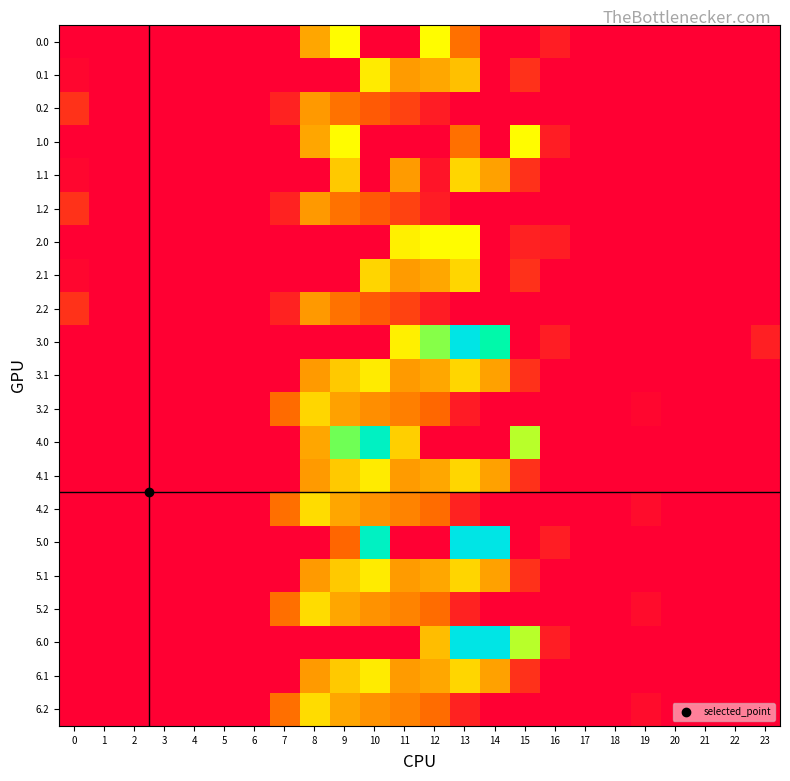

Reading left to right, transcribe all the data shown in this chart.

0.0: 0=0.0	1=0.0	2=0.0	3=0.0	4=0.0	5=0.0	6=0.0	7=0.0	8=454.2	9=672.0	10=0.0	11=0.0	12=672.0	13=263.1	14=0.0	15=0.0	16=67.6	17=0.0	18=0.0	19=0.0	20=0.0	21=0.0	22=0.0	23=0.0
0.1: 0=15.4	1=0.0	2=0.0	3=0.0	4=0.0	5=0.0	6=0.0	7=0.0	8=0.0	9=0.0	10=628.1	11=415.4	12=456.1	13=518.2	14=0.0	15=111.1	16=0.0	17=0.0	18=0.0	19=0.0	20=0.0	21=0.0	22=0.0	23=0.0
0.2: 0=112.9	1=0.0	2=0.0	3=0.0	4=0.0	5=0.0	6=0.0	7=77.9	8=407.2	9=271.1	10=202.5	11=149.1	12=65.2	13=0.0	14=0.0	15=0.0	16=0.0	17=0.0	18=0.0	19=0.0	20=0.0	21=0.0	22=0.0	23=0.0
1.0: 0=0.0	1=0.0	2=0.0	3=0.0	4=0.0	5=0.0	6=0.0	7=0.0	8=454.2	9=672.0	10=0.0	11=0.0	12=0.0	13=263.1	14=0.0	15=672.0	16=67.6	17=0.0	18=0.0	19=0.0	20=0.0	21=0.0	22=0.0	23=0.0
1.1: 0=15.4	1=0.0	2=0.0	3=0.0	4=0.0	5=0.0	6=0.0	7=0.0	8=0.0	9=542.1	10=0.0	11=415.4	12=47.7	13=574.0	14=438.6	15=111.1	16=0.0	17=0.0	18=0.0	19=0.0	20=0.0	21=0.0	22=0.0	23=0.0
1.2: 0=112.9	1=0.0	2=0.0	3=0.0	4=0.0	5=0.0	6=0.0	7=77.9	8=407.2	9=271.1	10=202.5	11=149.1	12=65.2	13=0.0	14=0.0	15=0.0	16=0.0	17=0.0	18=0.0	19=0.0	20=0.0	21=0.0	22=0.0	23=0.0
2.0: 0=0.0	1=0.0	2=0.0	3=0.0	4=0.0	5=0.0	6=0.0	7=0.0	8=0.0	9=0.0	10=0.0	11=640.9	12=672.0	13=672.0	14=0.0	15=76.4	16=67.6	17=0.0	18=0.0	19=0.0	20=0.0	21=0.0	22=0.0	23=0.0
2.1: 0=15.4	1=0.0	2=0.0	3=0.0	4=0.0	5=0.0	6=0.0	7=0.0	8=0.0	9=0.0	10=572.3	11=415.4	12=456.1	13=574.0	14=0.0	15=111.1	16=0.0	17=0.0	18=0.0	19=0.0	20=0.0	21=0.0	22=0.0	23=0.0
2.2: 0=112.9	1=0.0	2=0.0	3=0.0	4=0.0	5=0.0	6=0.0	7=77.9	8=407.2	9=271.1	10=202.5	11=149.1	12=65.2	13=0.0	14=0.0	15=0.0	16=0.0	17=0.0	18=0.0	19=0.0	20=0.0	21=0.0	22=0.0	23=0.0
3.0: 0=0.0	1=0.0	2=0.0	3=0.0	4=0.0	5=0.0	6=0.0	7=0.0	8=0.0	9=0.0	10=0.0	11=640.9	12=784.4	13=1129.0	14=954.8	15=0.0	16=67.6	17=0.0	18=0.0	19=0.0	20=0.0	21=0.0	22=0.0	23=71.8
3.1: 0=0.0	1=0.0	2=0.0	3=0.0	4=0.0	5=0.0	6=0.0	7=0.0	8=412.6	9=542.1	10=628.1	11=414.1	12=456.1	13=574.0	14=438.6	15=111.1	16=0.0	17=0.0	18=0.0	19=0.0	20=0.0	21=0.0	22=0.0	23=0.0
3.2: 0=0.0	1=0.0	2=0.0	3=0.0	4=0.0	5=0.0	6=0.0	7=244.9	8=574.2	9=438.1	10=369.5	11=316.1	12=232.2	13=62.6	14=0.0	15=0.0	16=0.0	17=0.0	18=0.0	19=15.9	20=0.0	21=0.0	22=0.0	23=0.0
4.0: 0=0.0	1=0.0	2=0.0	3=0.0	4=0.0	5=0.0	6=0.0	7=0.0	8=454.2	9=804.0	10=1023.2	11=556.2	12=0.0	13=0.0	14=0.0	15=739.0	16=0.0	17=0.0	18=0.0	19=0.0	20=0.0	21=0.0	22=0.0	23=0.0
4.1: 0=0.0	1=0.0	2=0.0	3=0.0	4=0.0	5=0.0	6=0.0	7=0.0	8=412.6	9=542.1	10=628.1	11=415.4	12=456.1	13=574.0	14=437.3	15=111.1	16=0.0	17=0.0	18=0.0	19=0.0	20=0.0	21=0.0	22=0.0	23=0.0
4.2: 0=0.0	1=0.0	2=0.0	3=0.0	4=0.0	5=0.0	6=0.0	7=259.9	8=589.2	9=453.1	10=384.5	11=331.1	12=247.2	13=77.6	14=0.0	15=0.0	16=0.0	17=0.0	18=0.0	19=30.9	20=0.0	21=0.0	22=0.0	23=0.0
5.0: 0=0.0	1=0.0	2=0.0	3=0.0	4=0.0	5=0.0	6=0.0	7=0.0	8=0.0	9=228.6	10=1023.2	11=0.0	12=0.0	13=1129.0	14=1128.3	15=0.0	16=67.6	17=0.0	18=0.0	19=0.0	20=0.0	21=0.0	22=0.0	23=0.0
5.1: 0=0.0	1=0.0	2=0.0	3=0.0	4=0.0	5=0.0	6=0.0	7=0.0	8=412.6	9=542.1	10=628.1	11=415.4	12=456.1	13=572.7	14=438.6	15=111.1	16=0.0	17=0.0	18=0.0	19=0.0	20=0.0	21=0.0	22=0.0	23=0.0
5.2: 0=0.0	1=0.0	2=0.0	3=0.0	4=0.0	5=0.0	6=0.0	7=259.9	8=589.2	9=453.1	10=384.5	11=331.1	12=247.2	13=77.6	14=0.0	15=0.0	16=0.0	17=0.0	18=0.0	19=30.9	20=0.0	21=0.0	22=0.0	23=0.0
6.0: 0=0.0	1=0.0	2=0.0	3=0.0	4=0.0	5=0.0	6=0.0	7=0.0	8=0.0	9=0.0	10=0.0	11=0.0	12=512.7	13=1129.0	14=1128.3	15=739.0	16=67.6	17=0.0	18=0.0	19=0.0	20=0.0	21=0.0	22=0.0	23=0.0
6.1: 0=0.0	1=0.0	2=0.0	3=0.0	4=0.0	5=0.0	6=0.0	7=0.0	8=411.2	9=542.1	10=628.1	11=415.4	12=456.1	13=574.0	14=438.6	15=111.1	16=0.0	17=0.0	18=0.0	19=0.0	20=0.0	21=0.0	22=0.0	23=0.0
6.2: 0=0.0	1=0.0	2=0.0	3=0.0	4=0.0	5=0.0	6=0.0	7=259.9	8=589.2	9=453.1	10=384.5	11=331.1	12=247.2	13=77.6	14=0.0	15=0.0	16=0.0	17=0.0	18=0.0	19=30.9	20=0.0	21=0.0	22=0.0	23=0.0